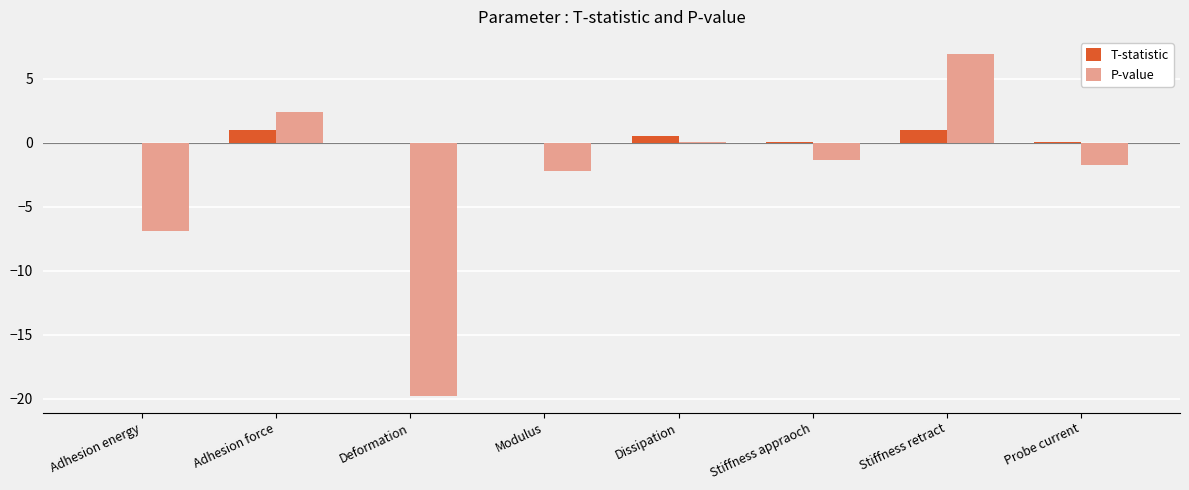

Which series has the widest spread of values?

P-value